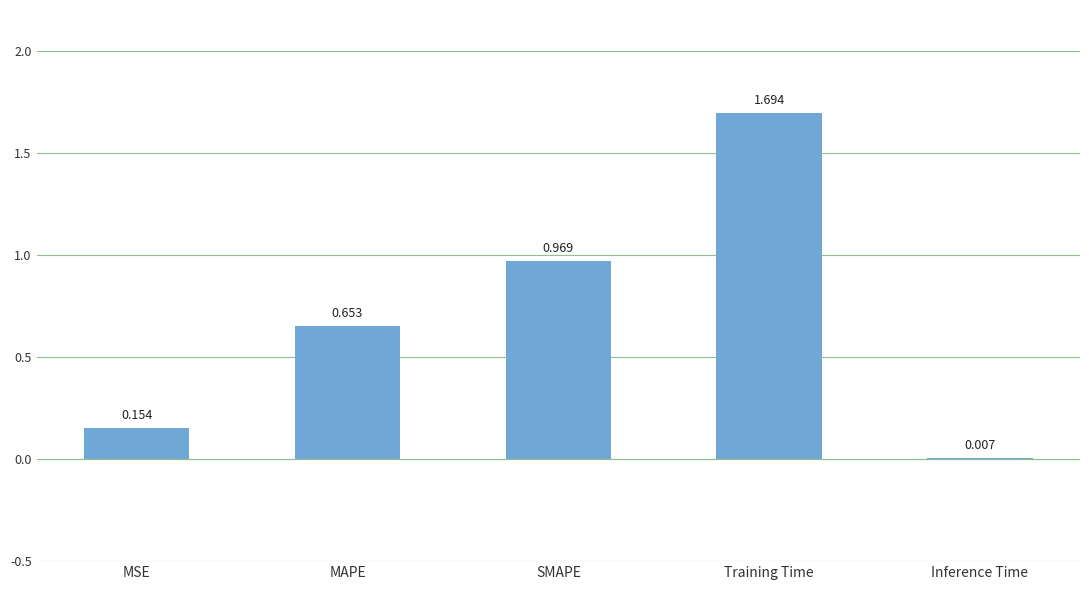

Which category has the highest value across all series?

Training Time